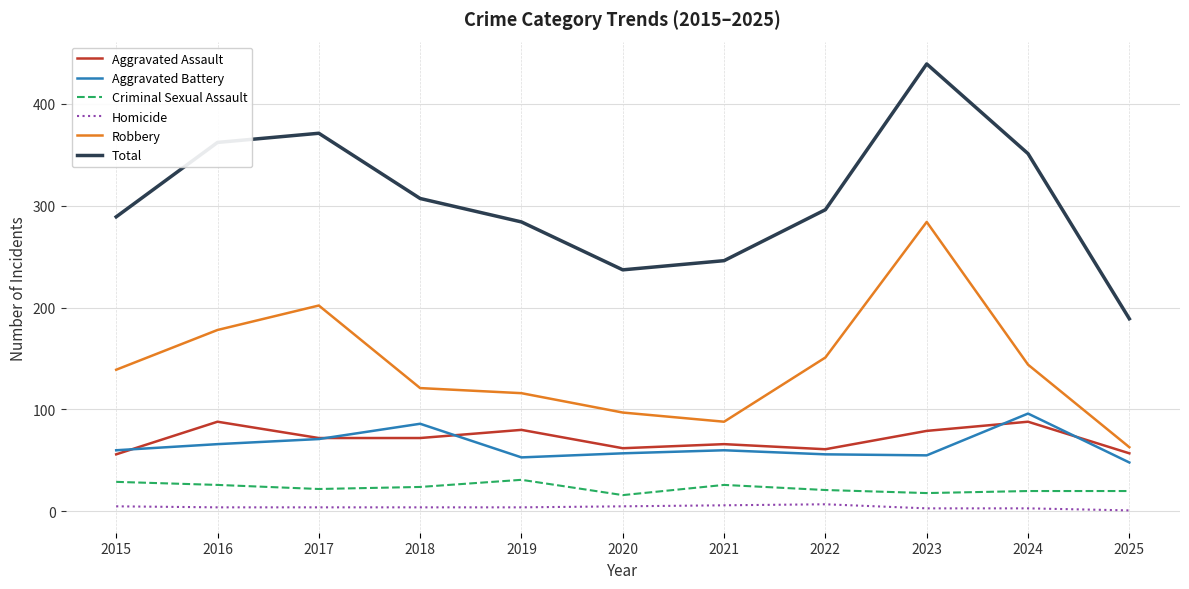

At how many categories does at least one series exceed 304?

5